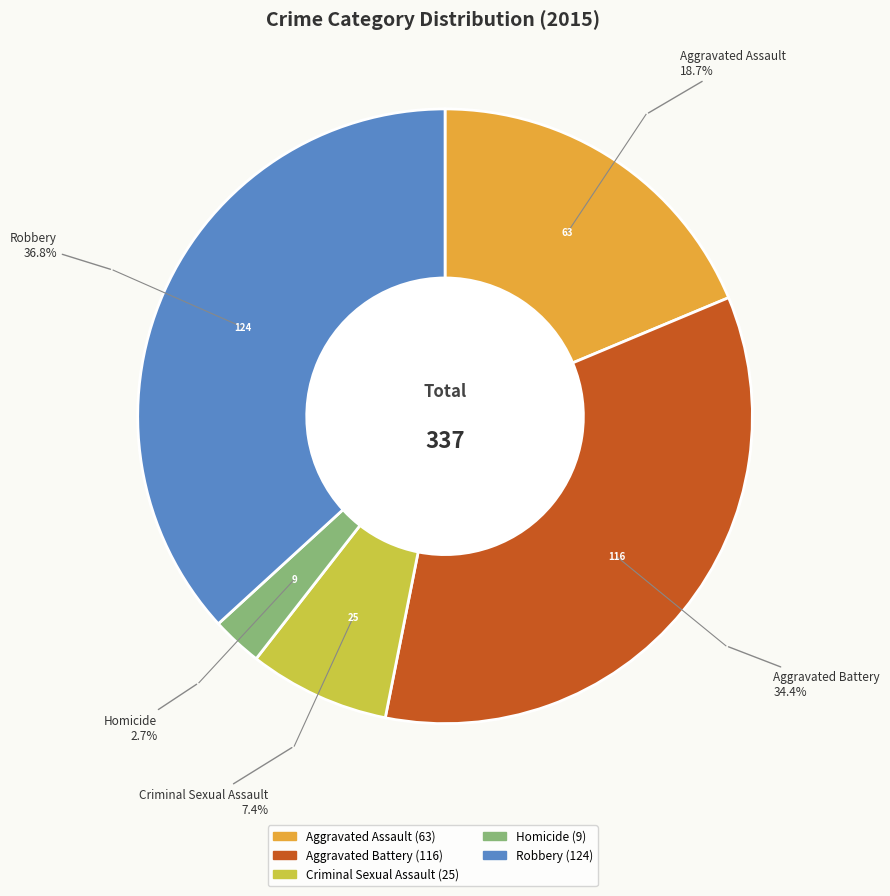

What is the ratio of the value at Aggravated Battery to the value at Criminal Sexual Assault?

4.6